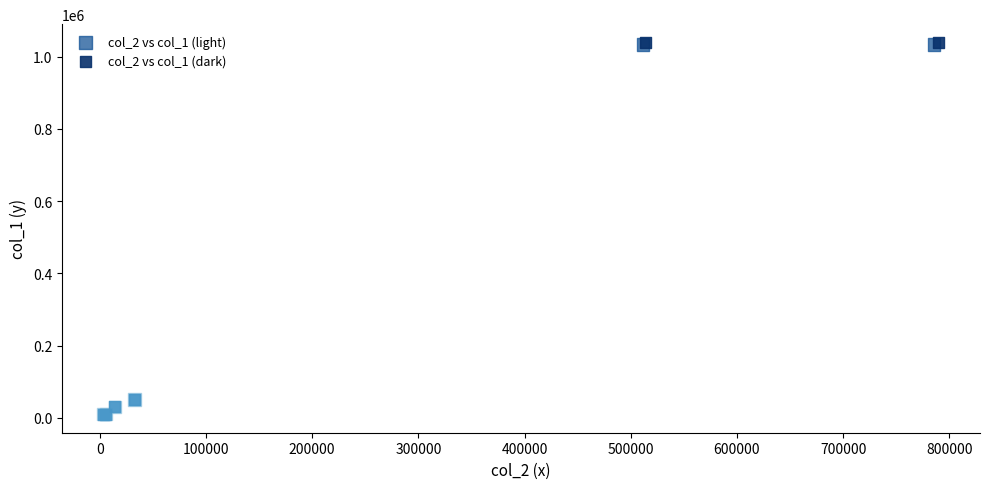

Which series has the widest spread of Y values?

col_2 vs col_1 (dark)